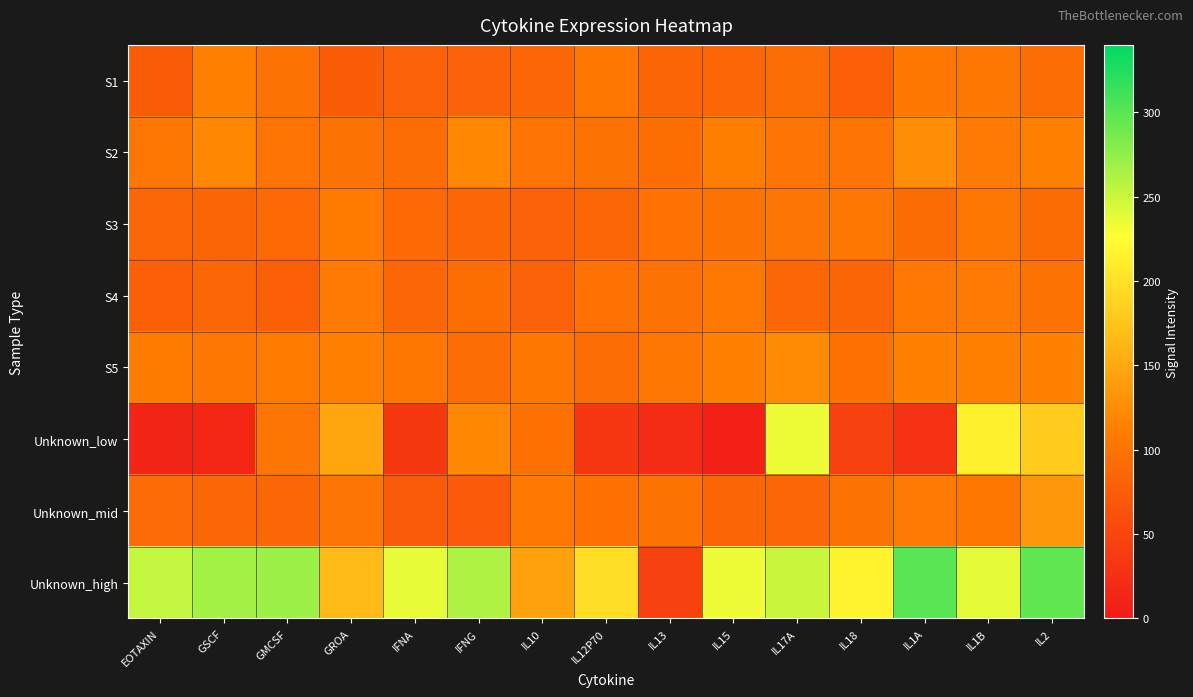

Which series has the largest total across all categories?

Unknown_high